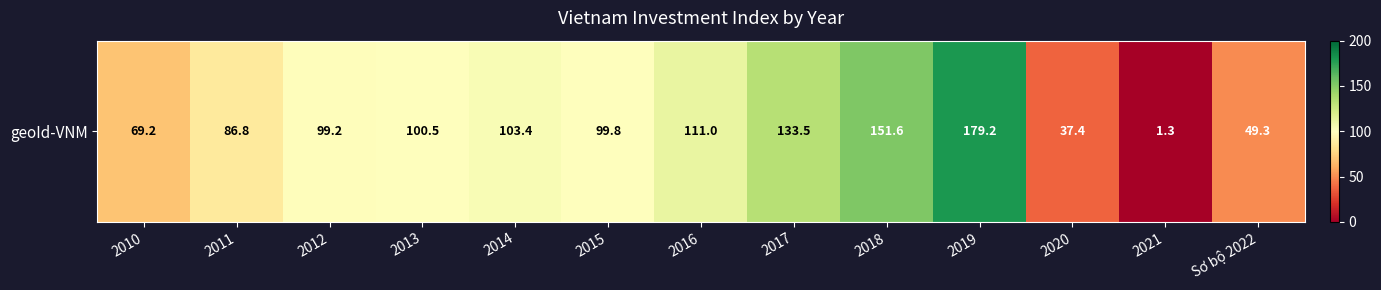

True or false: the data shows 151.6 at 2018.

True